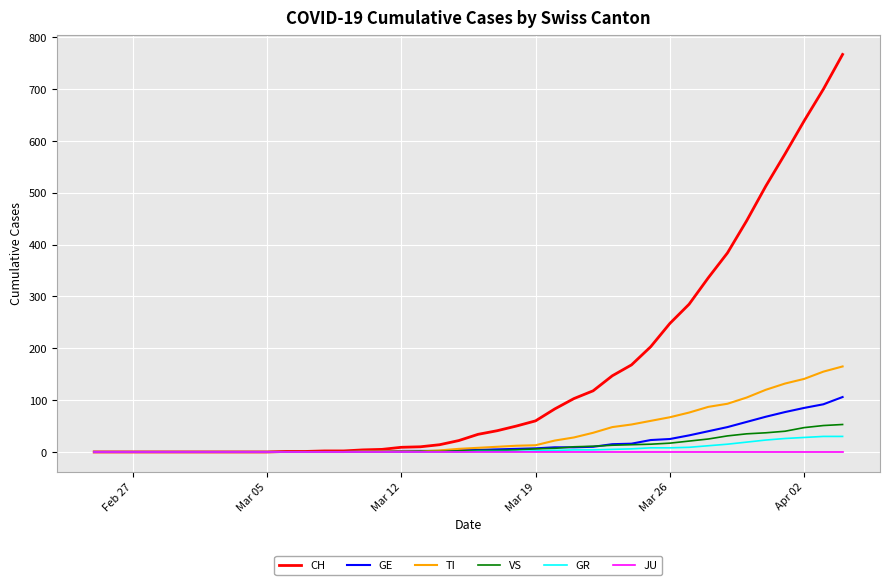

Which series has the largest range (max minus min)?

CH